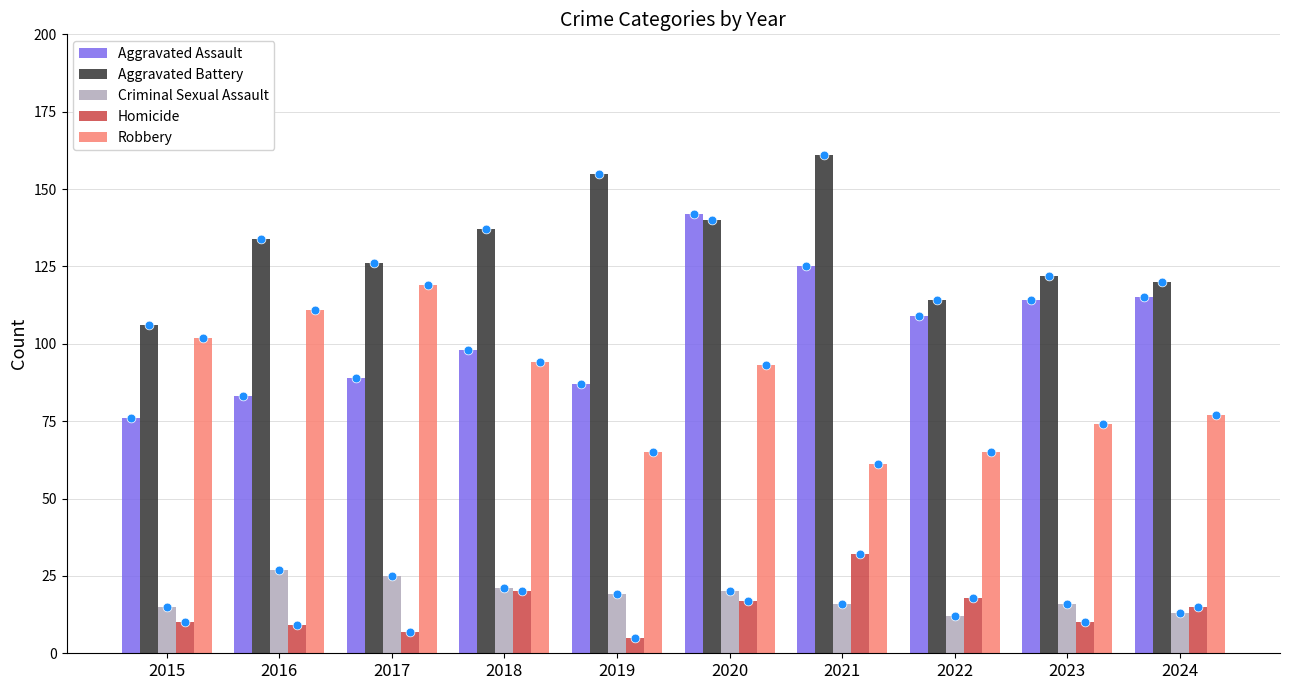

What is the total value across all series at 2015?

309